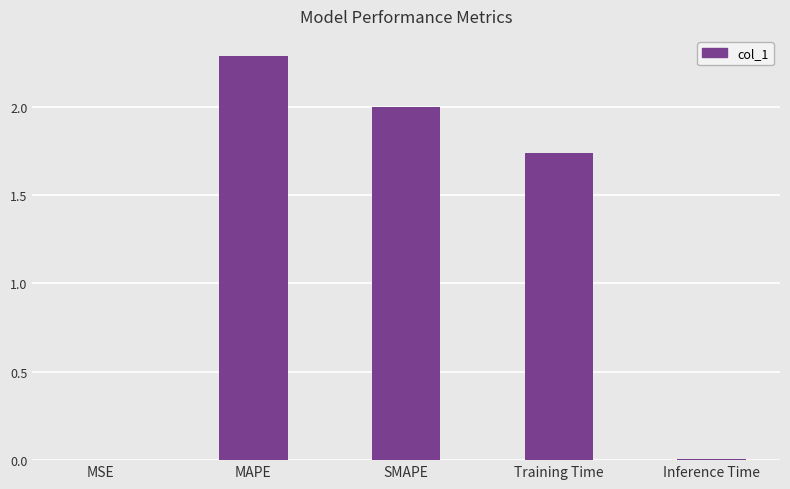

What is the greatest value displayed?

2.3